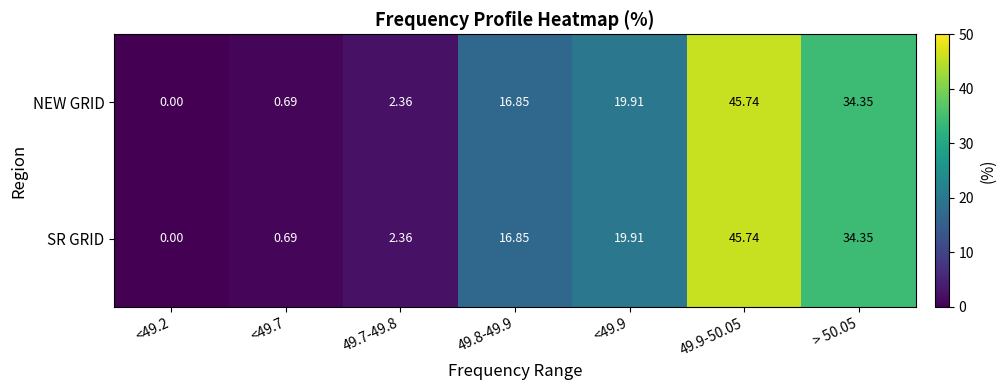

Which category has the highest value across all series?

49.9-50.05